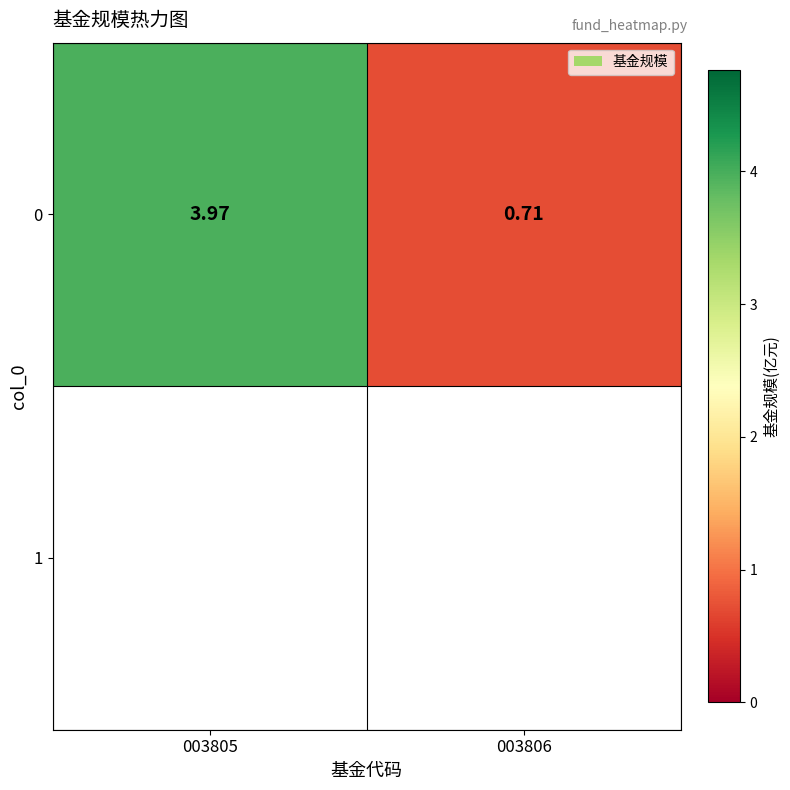

List the labels in order of value, largest first.

003805, 003806